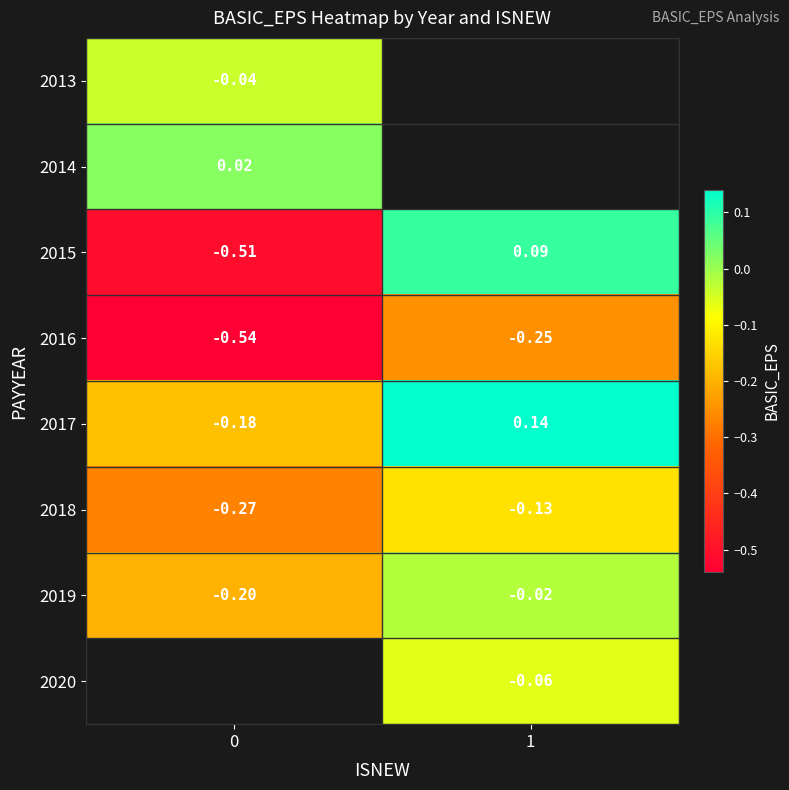

Is the value of 2018 at 0 greater than the value of 2019 at 0?

No